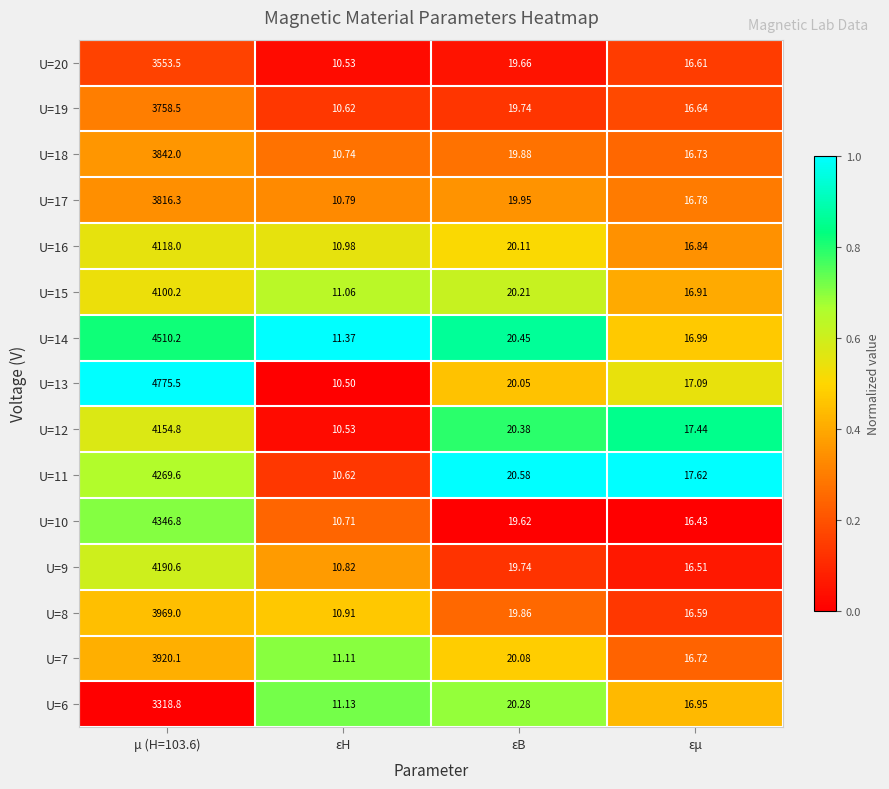

Where is U=14 nearest to the value 2260?

εB